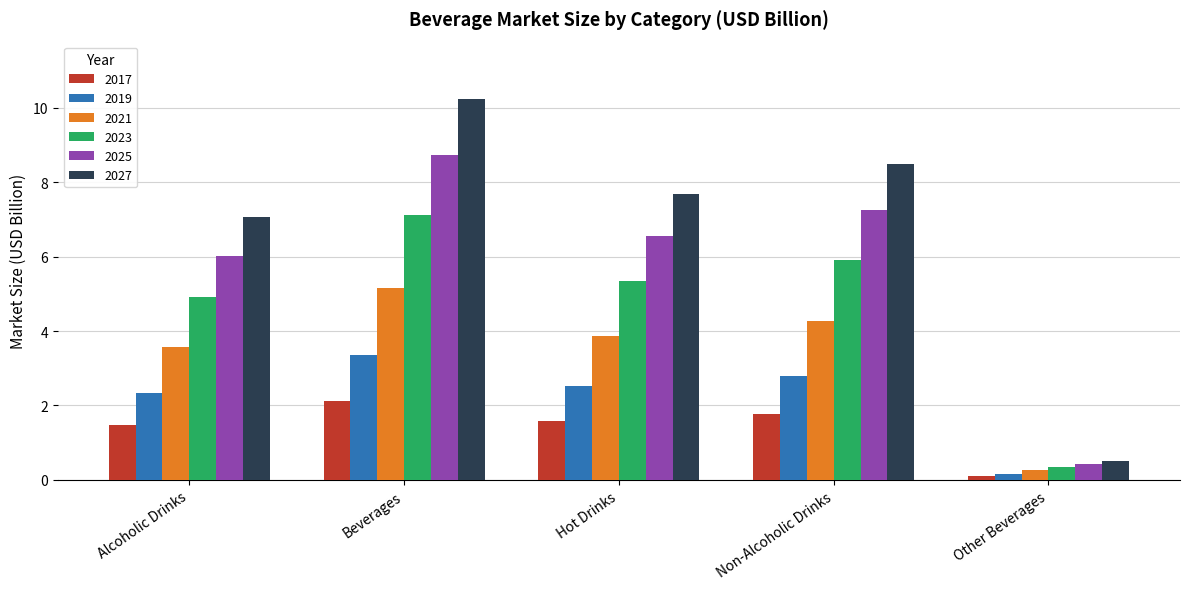

Reading right to left, what are all the values shown in this chart?

2017: 0.1	1.8	1.6	2.1	1.5
2019: 0.2	2.8	2.5	3.4	2.3
2021: 0.3	4.3	3.9	5.2	3.6
2023: 0.4	5.9	5.3	7.1	4.9
2025: 0.4	7.3	6.6	8.7	6.0
2027: 0.5	8.5	7.7	10.2	7.1